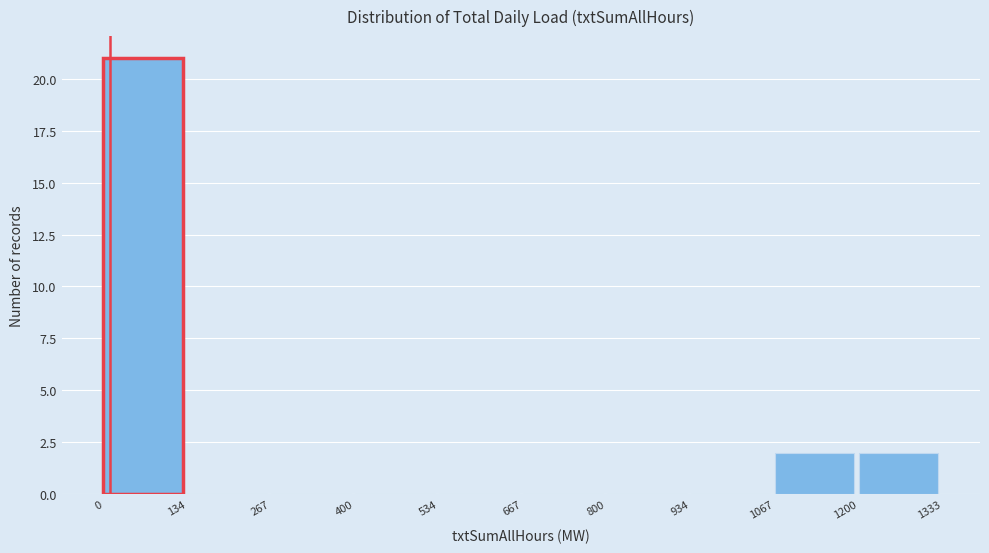

Reading left to right, transcribe this chart: for each bar, give the range it covers on the x-axis and its height. The values are not printed on the chart, so give them approximately, as read against the axis.

0 to 134: 21
134 to 267: 0
267 to 400: 0
400 to 534: 0
534 to 667: 0
667 to 800: 0
800 to 934: 0
934 to 1067: 0
1067 to 1200: 2
1200 to 1333: 2